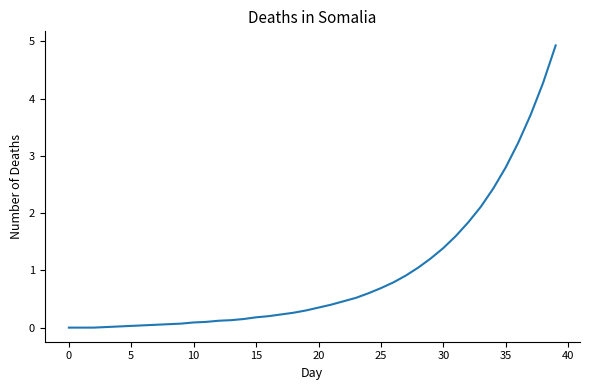

What is the greatest value displayed?

4.9